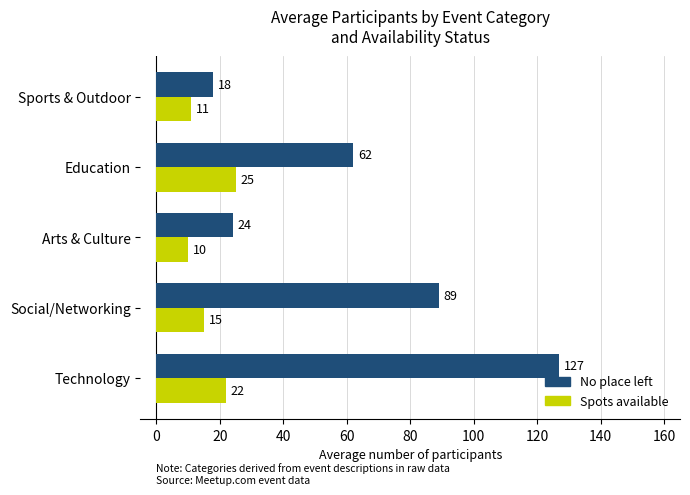

At how many categories does at least one series exceed 17?

5